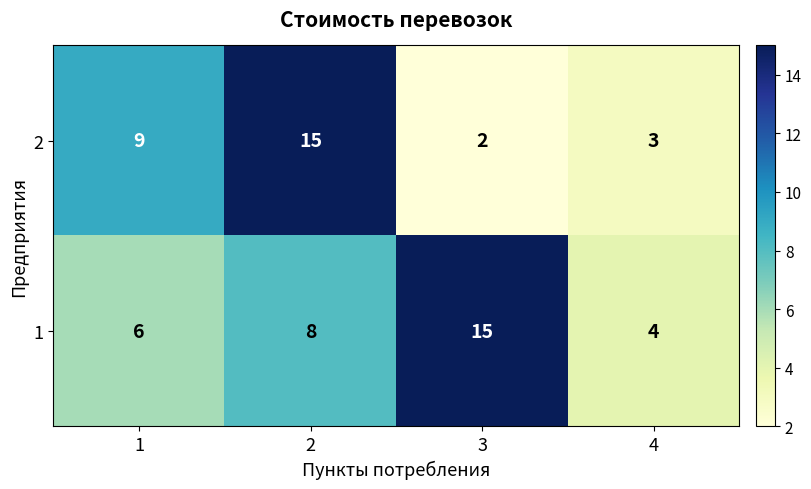

True or false: 1 has a value of 12 at 2.

False